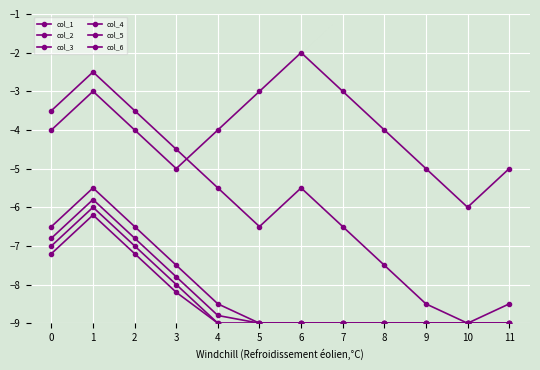

Is this an area chart (filled region under the line)?

No